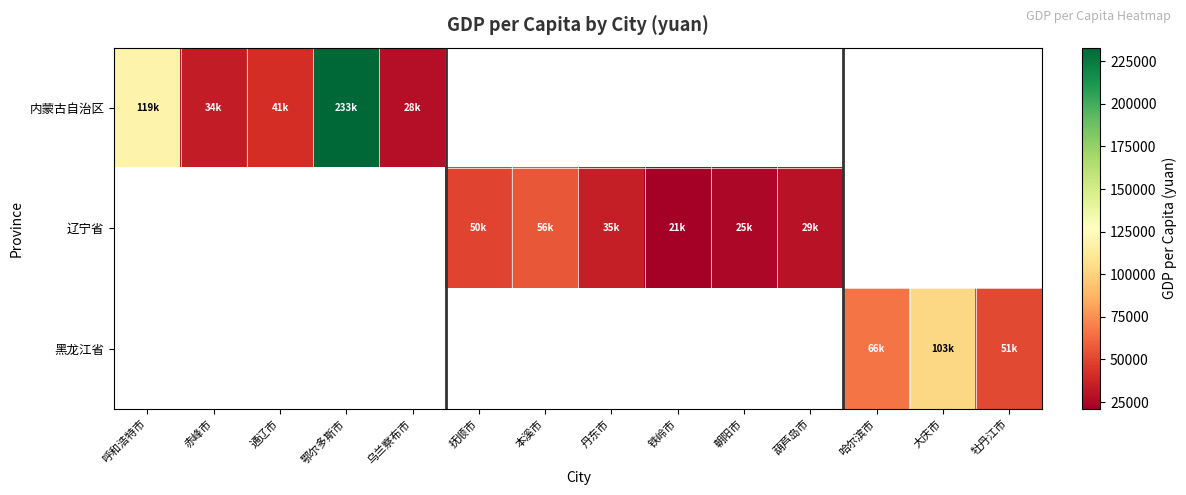

Count the number of categories in the chart.

14